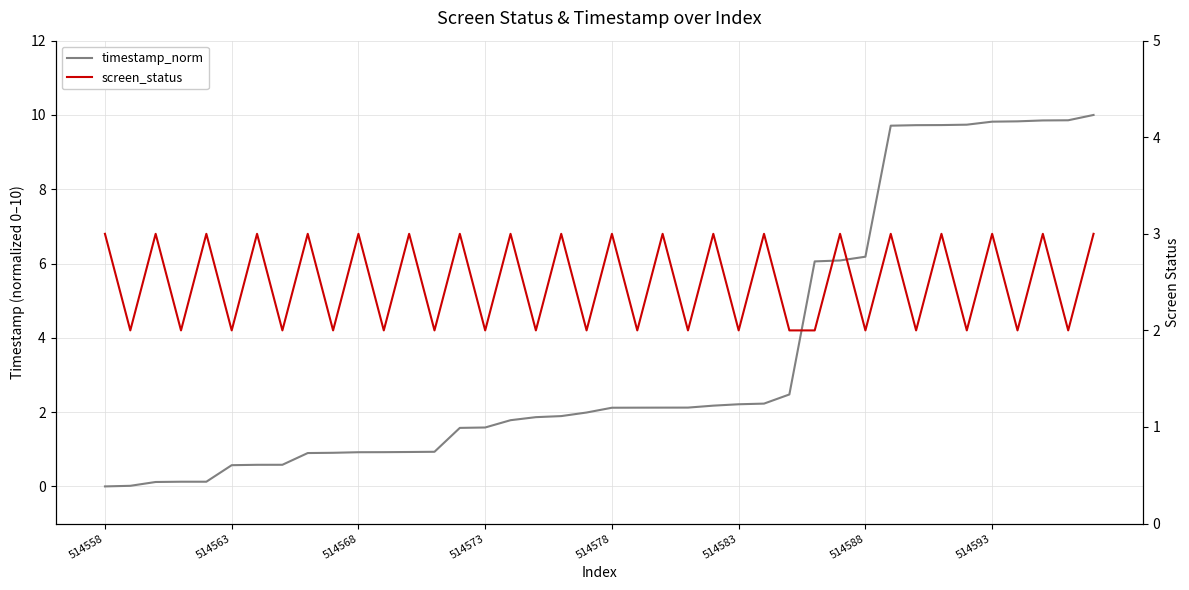

The value of timestamp_norm at 36 is 9.8. True or false?

True